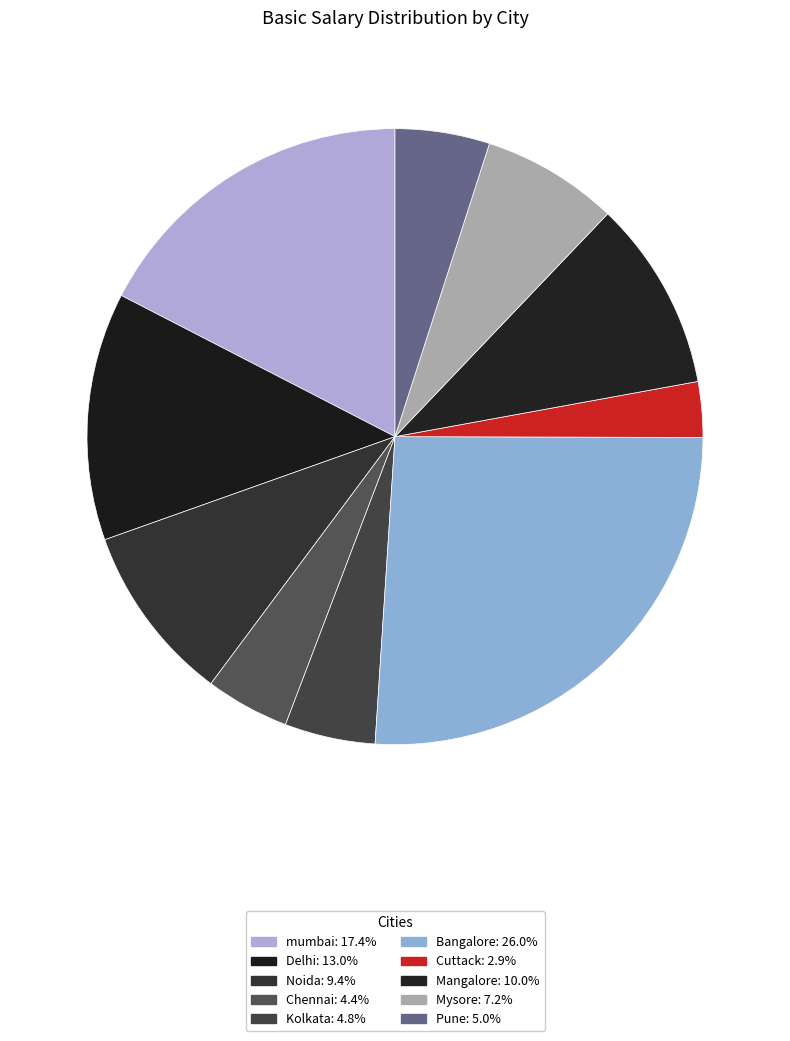

Which category has the smallest portion of the pie?

Cuttack